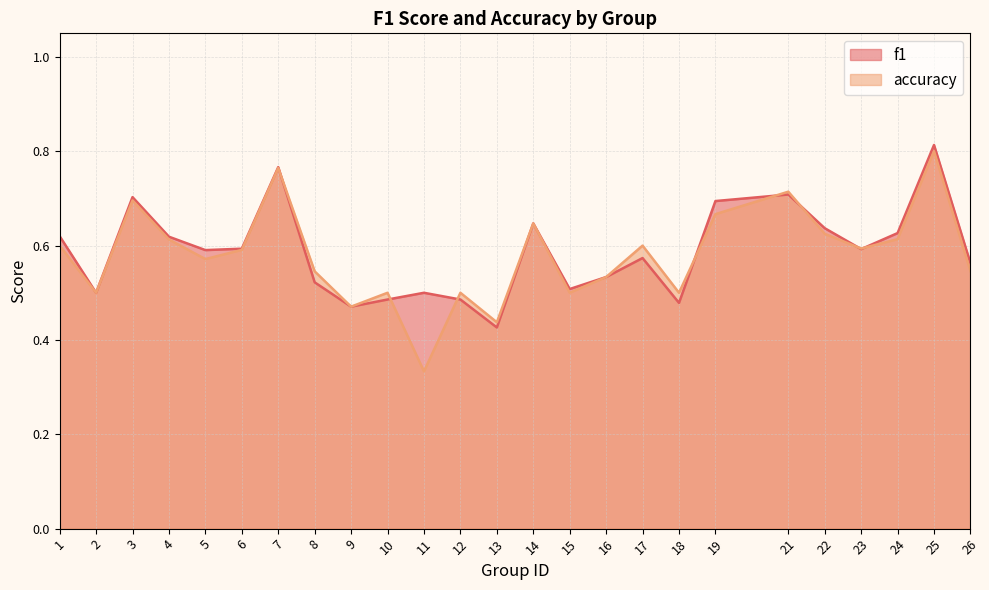

True or false: f1 and accuracy intersect in this chart.

True